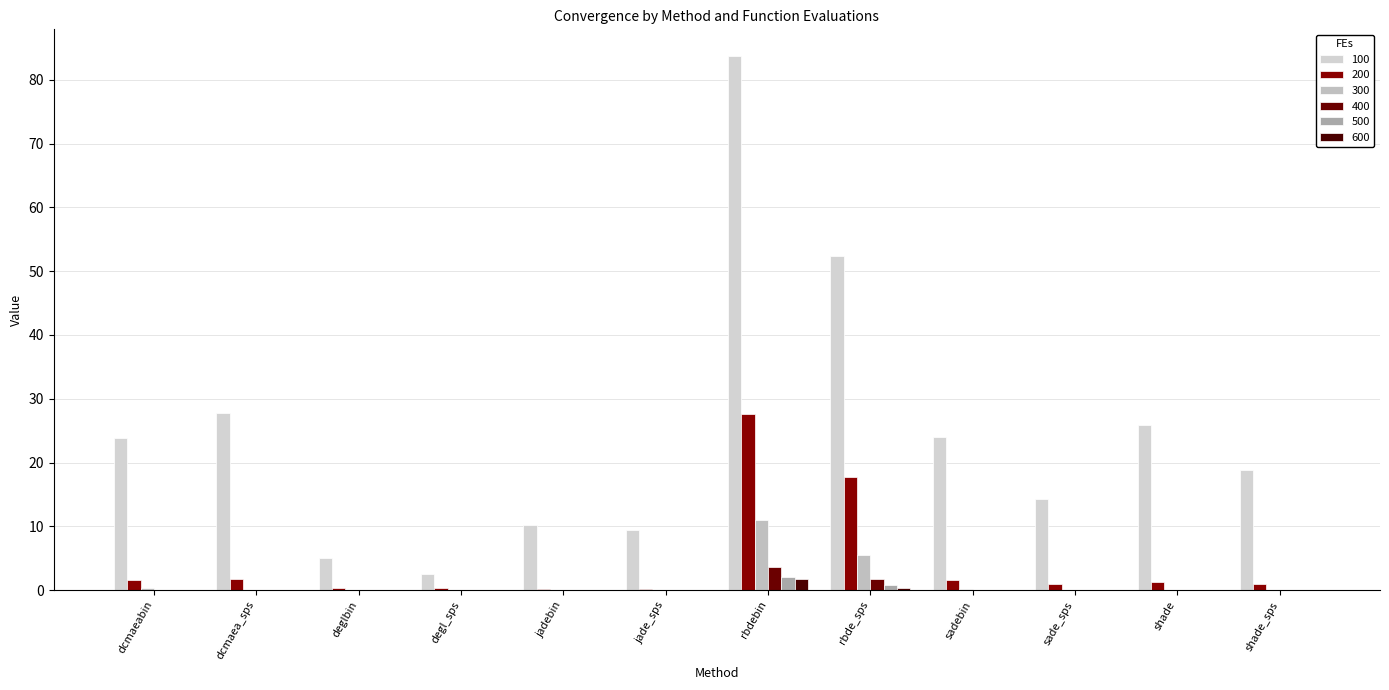

Is it true that 100 equals 15.2 at shade?

False